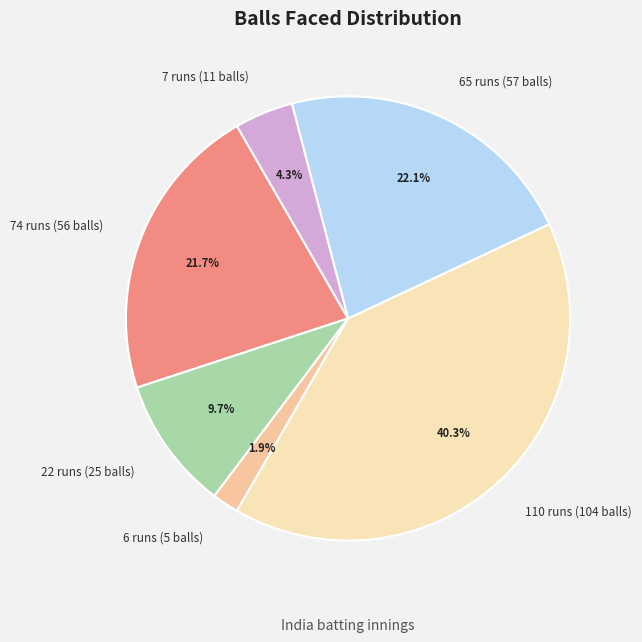

What is the smallest slice in the pie chart?

6 runs (5 balls)